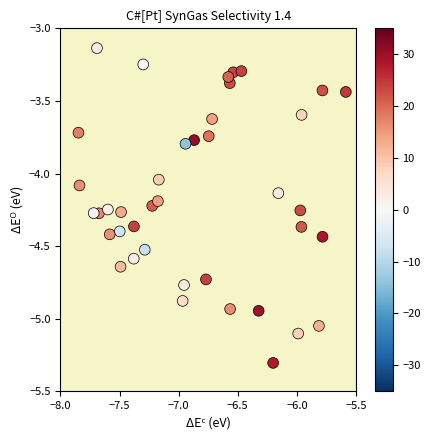

What is the range of Y values (max minus min)?

2.2